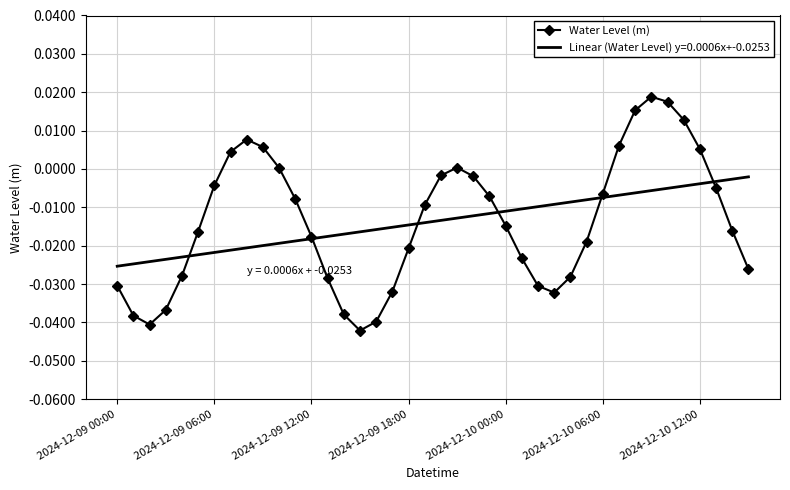

Which series has the largest range (max minus min)?

Water Level (m)